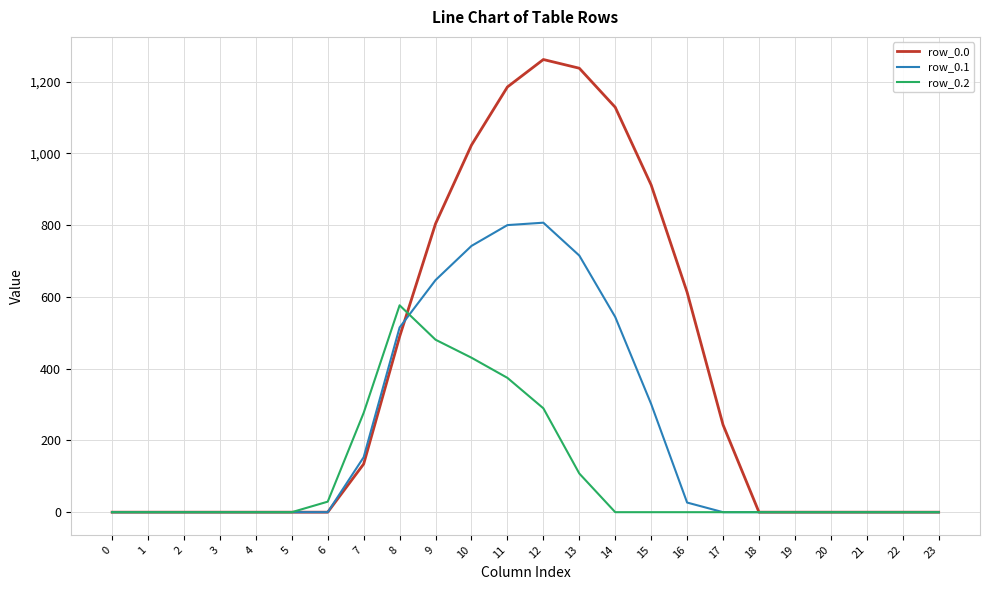

Which series changed the most between 1 and 13?

row_0.0